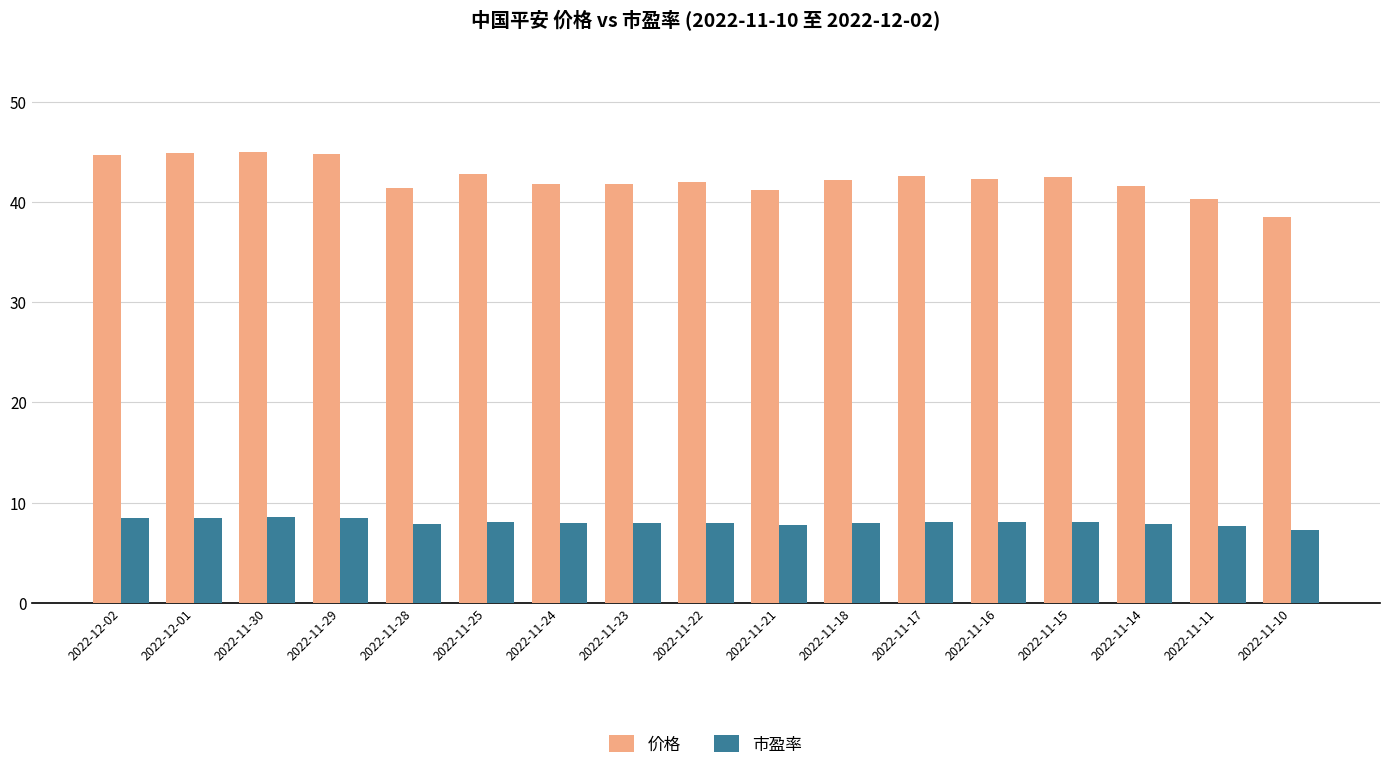

What is the difference between the maximum and minimum values in the 市盈率 series?

1.2